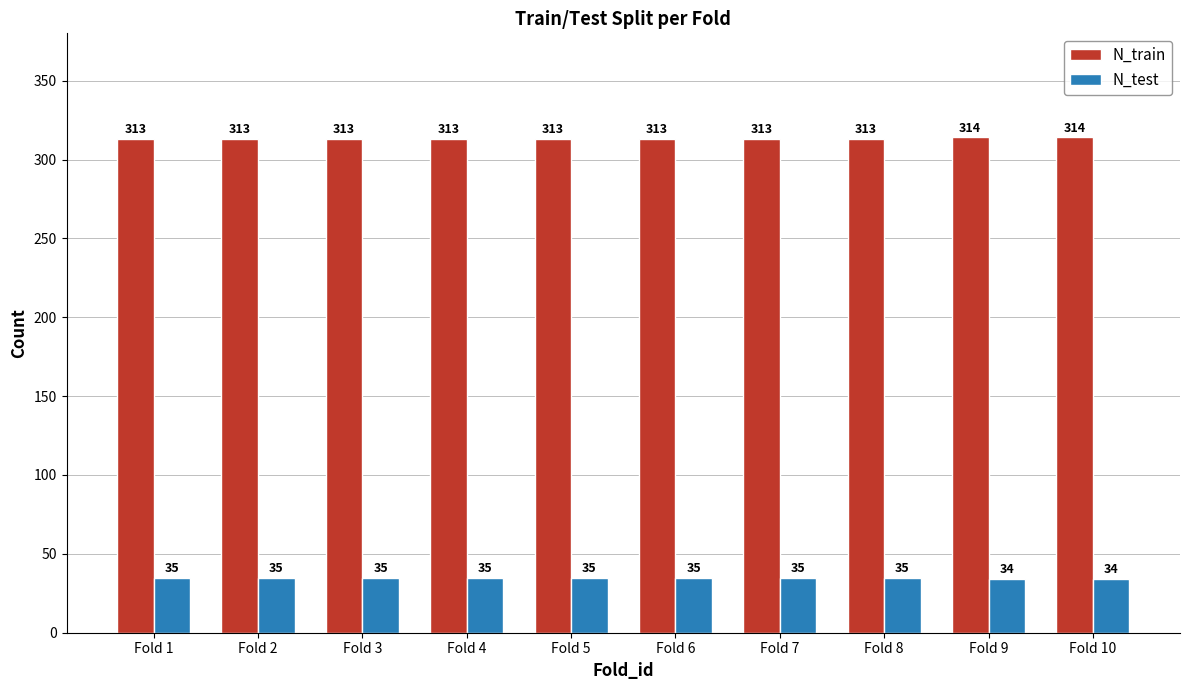

How many values in the N_test series are below 35?

2